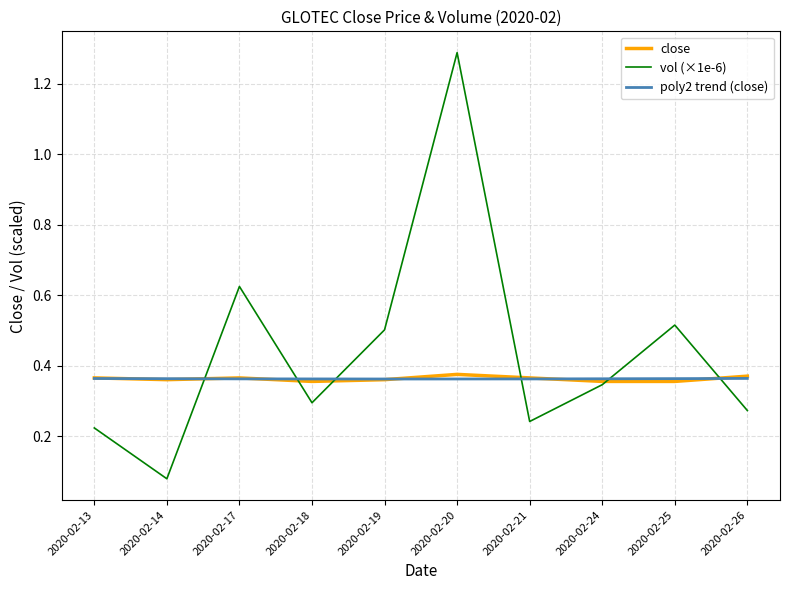

The vol (×1e-6) series shows 0.8 at 2020-02-19. True or false?

False